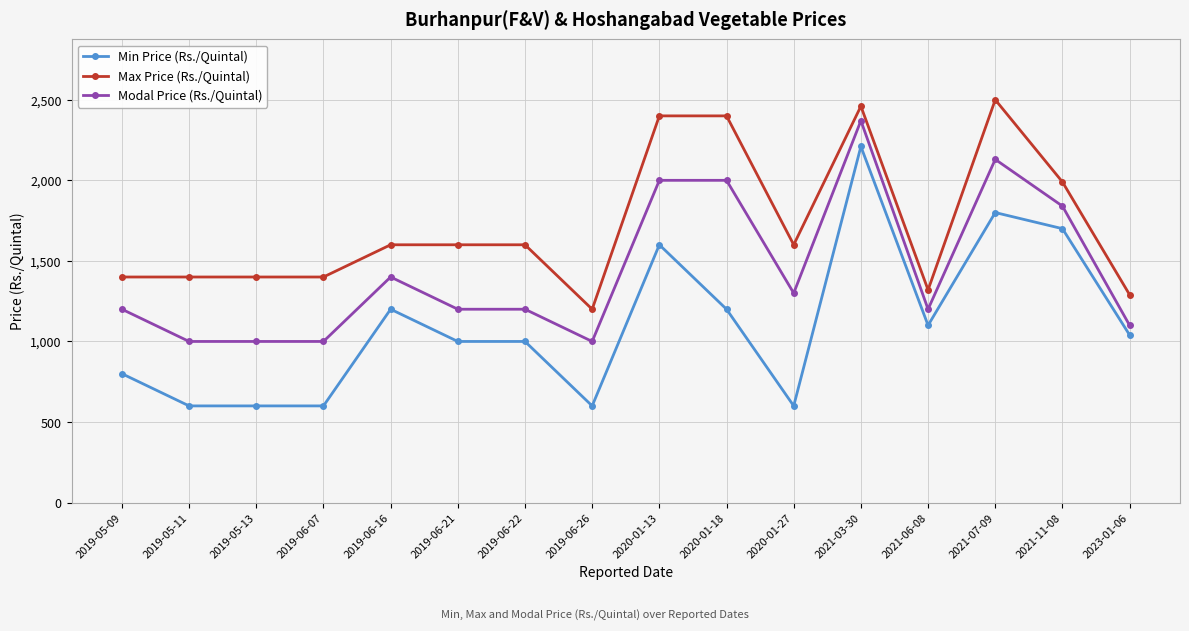

The Min Price (Rs./Quintal) series shows 961 at 2020-01-27. True or false?

False